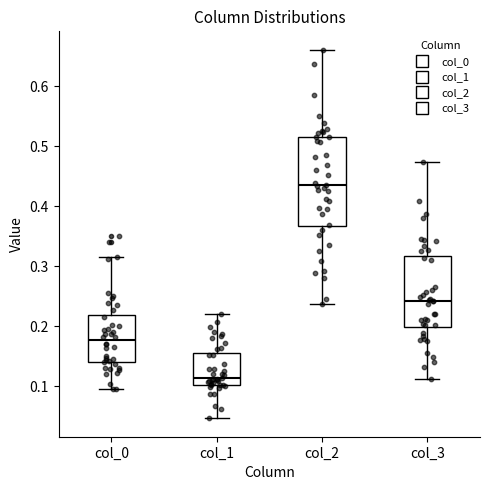

Which box has the lowest median line?

col_1